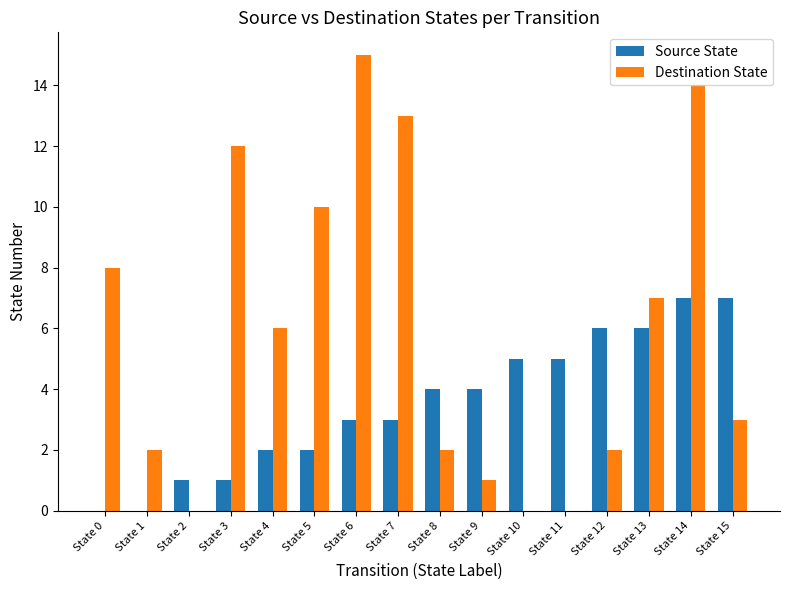

Reading left to right, transcribe all the data shown in this chart.

Source State: 0	0	1	1	2	2	3	3	4	4	5	5	6	6	7	7
Destination State: 8	2	0	12	6	10	15	13	2	1	0	0	2	7	14	3